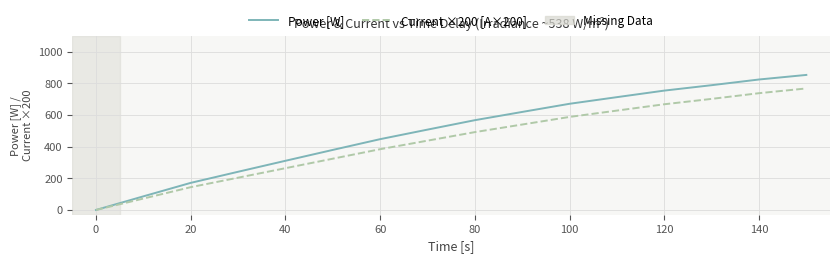

Which series has the widest spread of values?

Power [W]